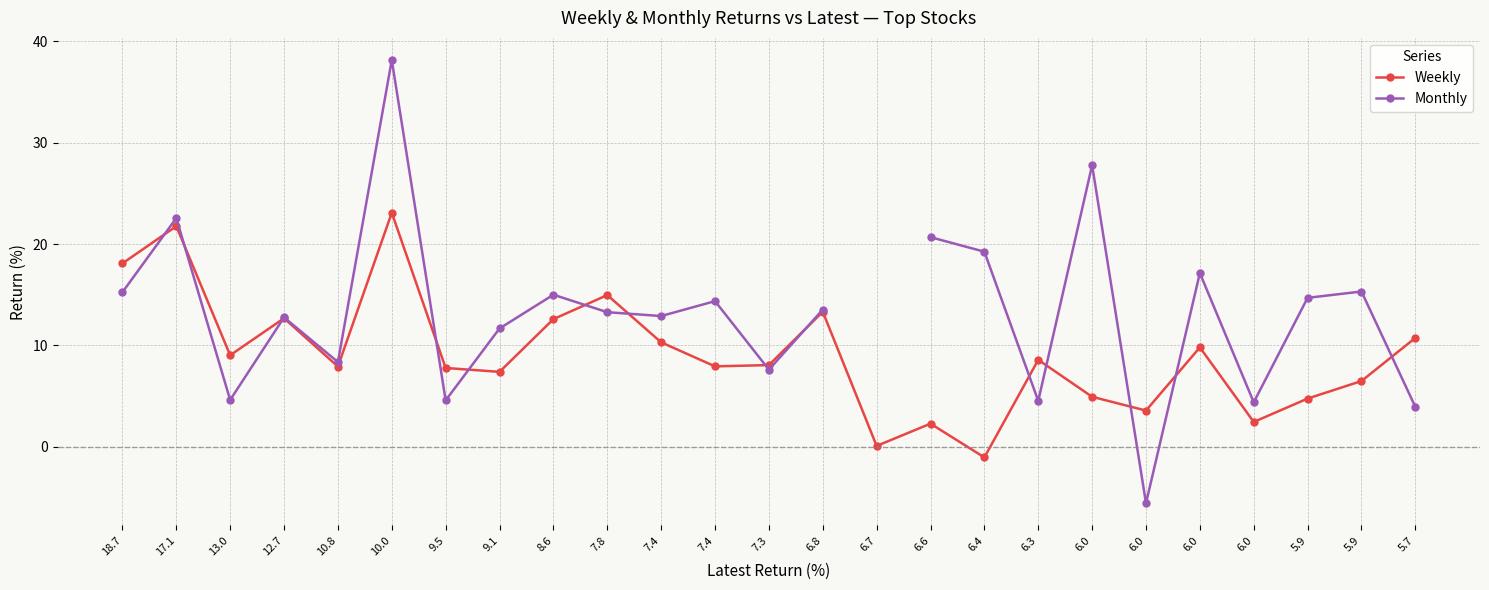

How many data points in Monthly are above 13?

13